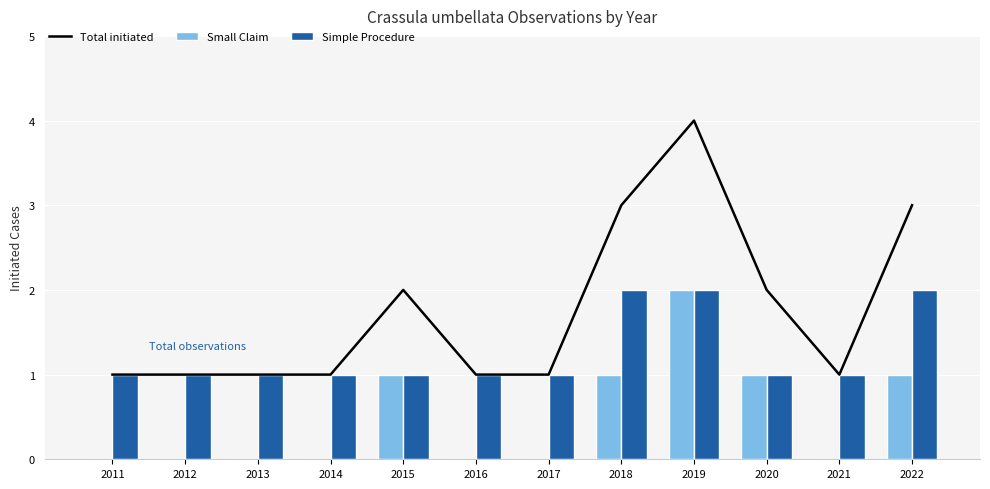

Is the value of Small Claim at 2019 greater than the value of Simple Procedure at 2015?

Yes